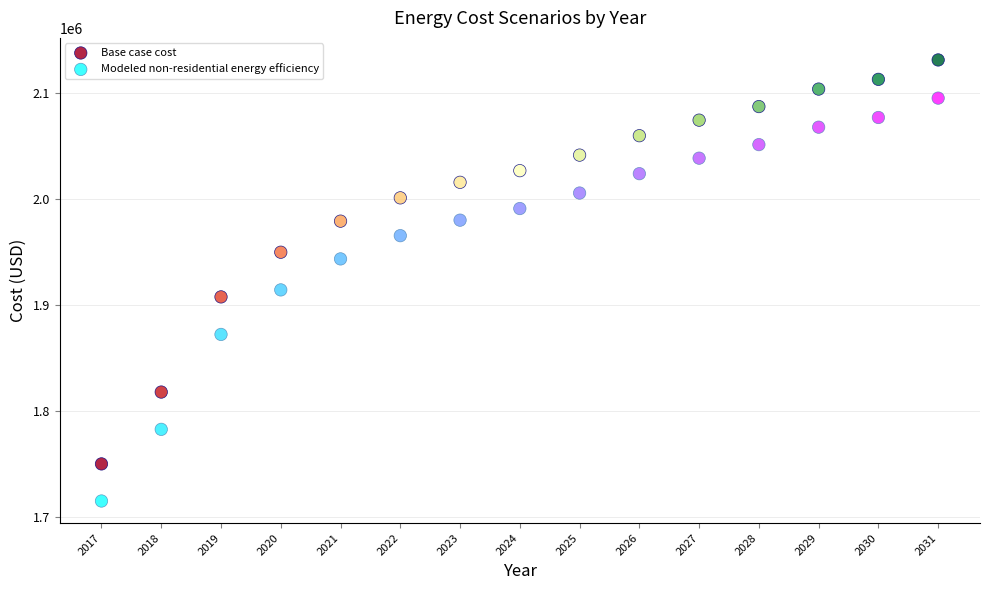

Across all data points, what is the range of X values (max minus min)?

14.0